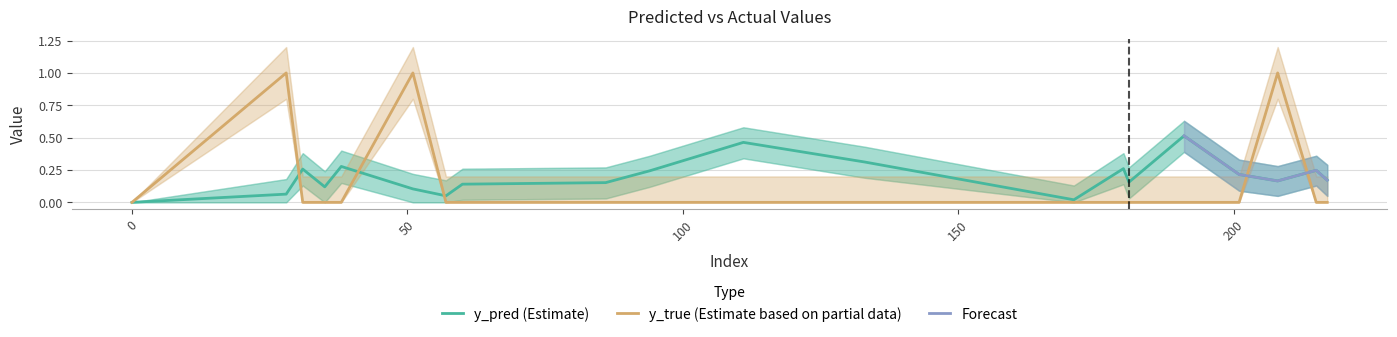

Is it true that y_pred_lower equals 0.1 at 201?

True